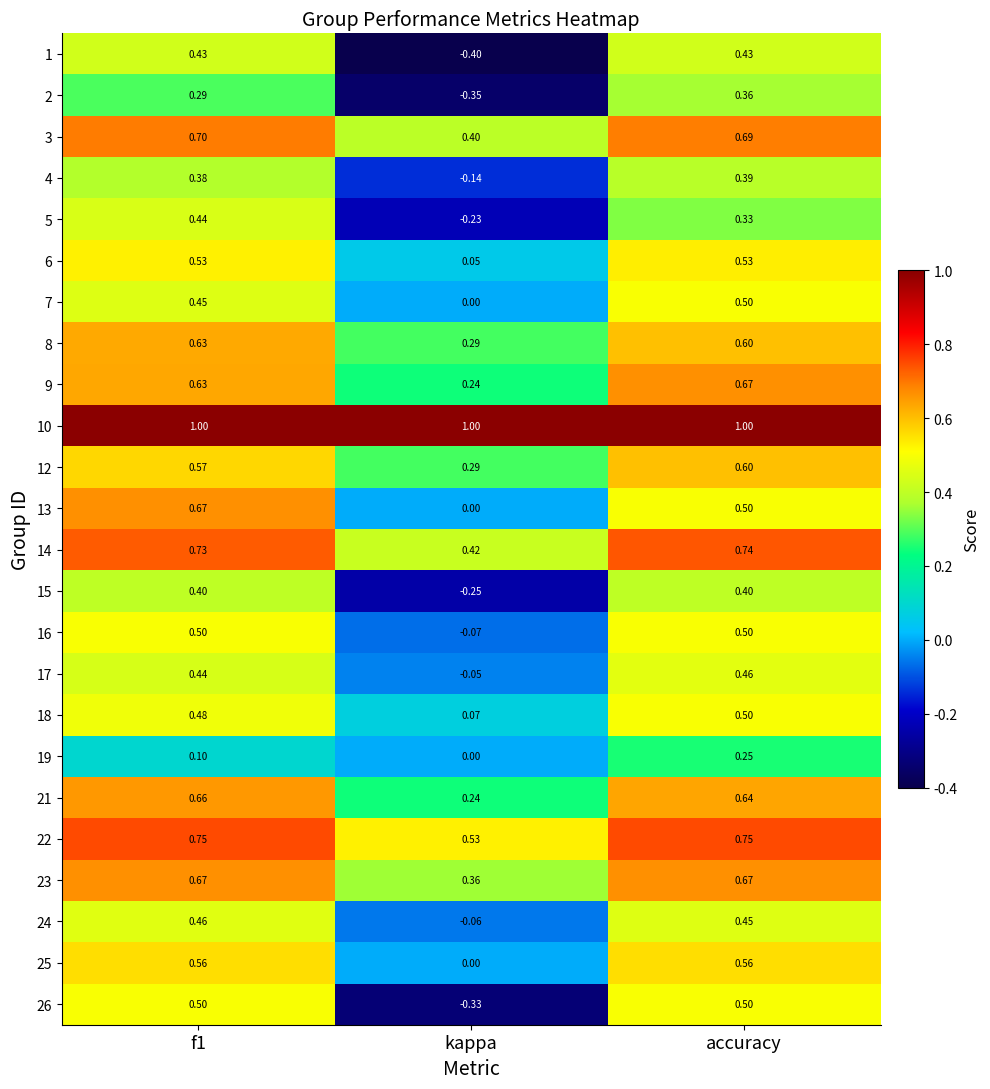

Which category has the lowest value across all series?

kappa